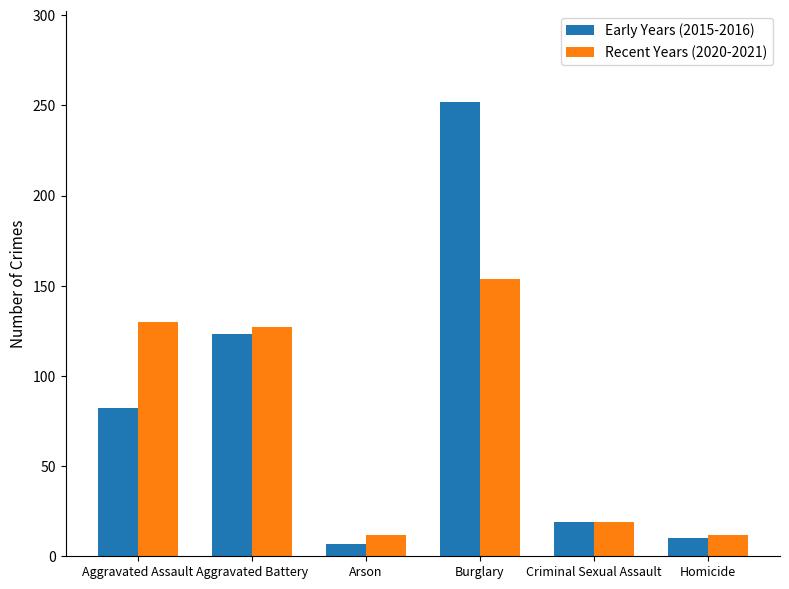

How many categories are shown in the chart?

6